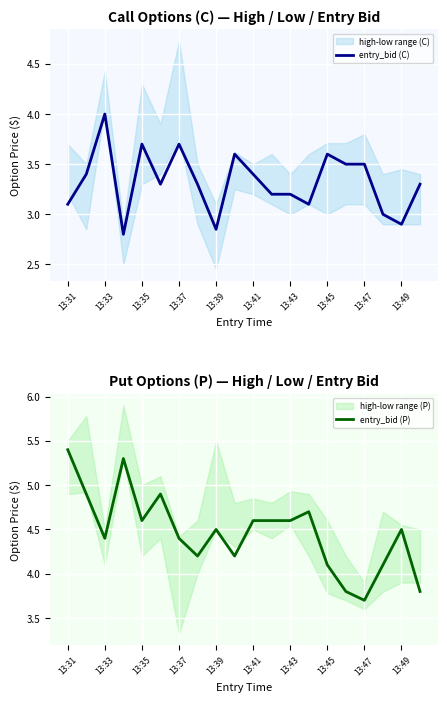

The entry_bid (C) series shows 4.2 at 13:49. True or false?

False